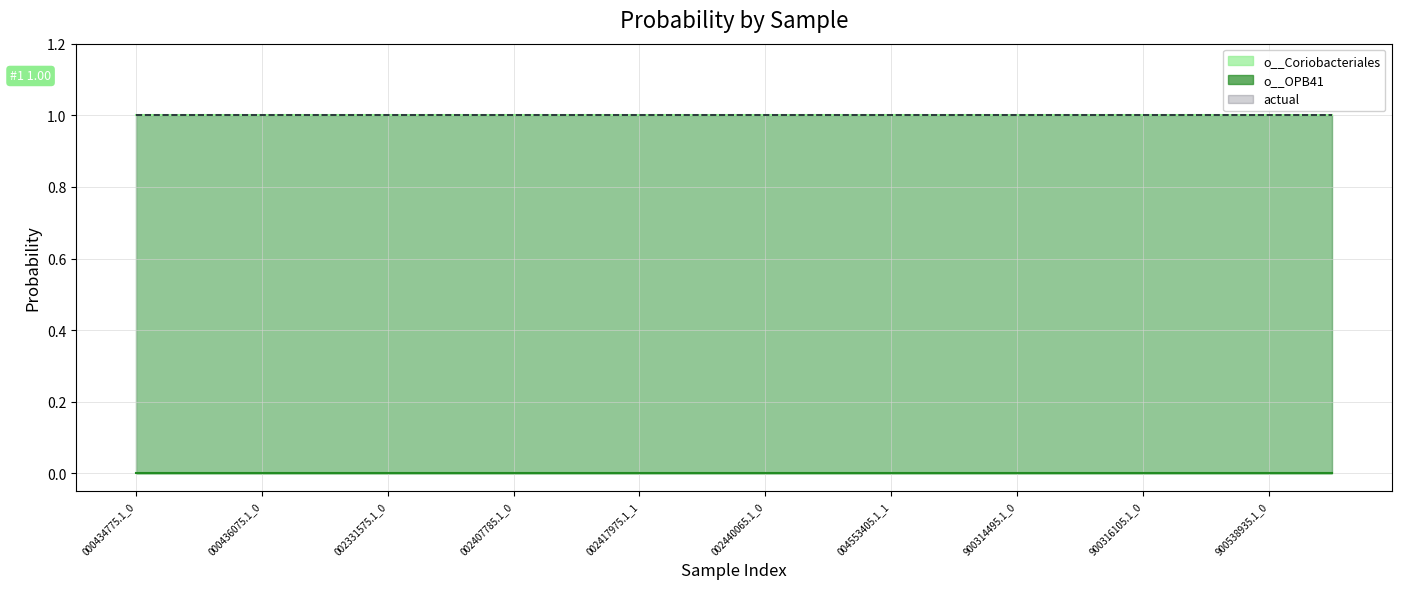

Reading right to left, what are all the values shown in this chart?

o__Coriobacteriales: 1.0	1.0	1.0	1.0	1.0	1.0	1.0	1.0	1.0	1.0	1.0	1.0	1.0	1.0	1.0	1.0	1.0	1.0	1.0	1.0
o__OPB41: 0.0	0.0	0.0	0.0	0.0	0.0	0.0	0.0	0.0	0.0	0.0	0.0	0.0	0.0	0.0	0.0	0.0	0.0	0.0	0.0
actual: 1.0	1.0	1.0	1.0	1.0	1.0	1.0	1.0	1.0	1.0	1.0	1.0	1.0	1.0	1.0	1.0	1.0	1.0	1.0	1.0